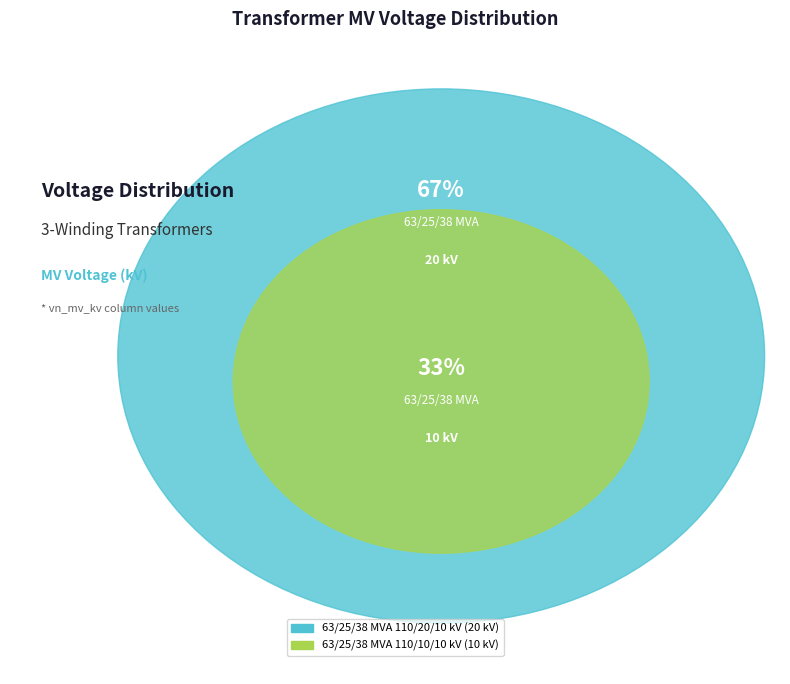

Which slice represents more than half of the pie?

63/25/38 MVA 110/20/10 kV